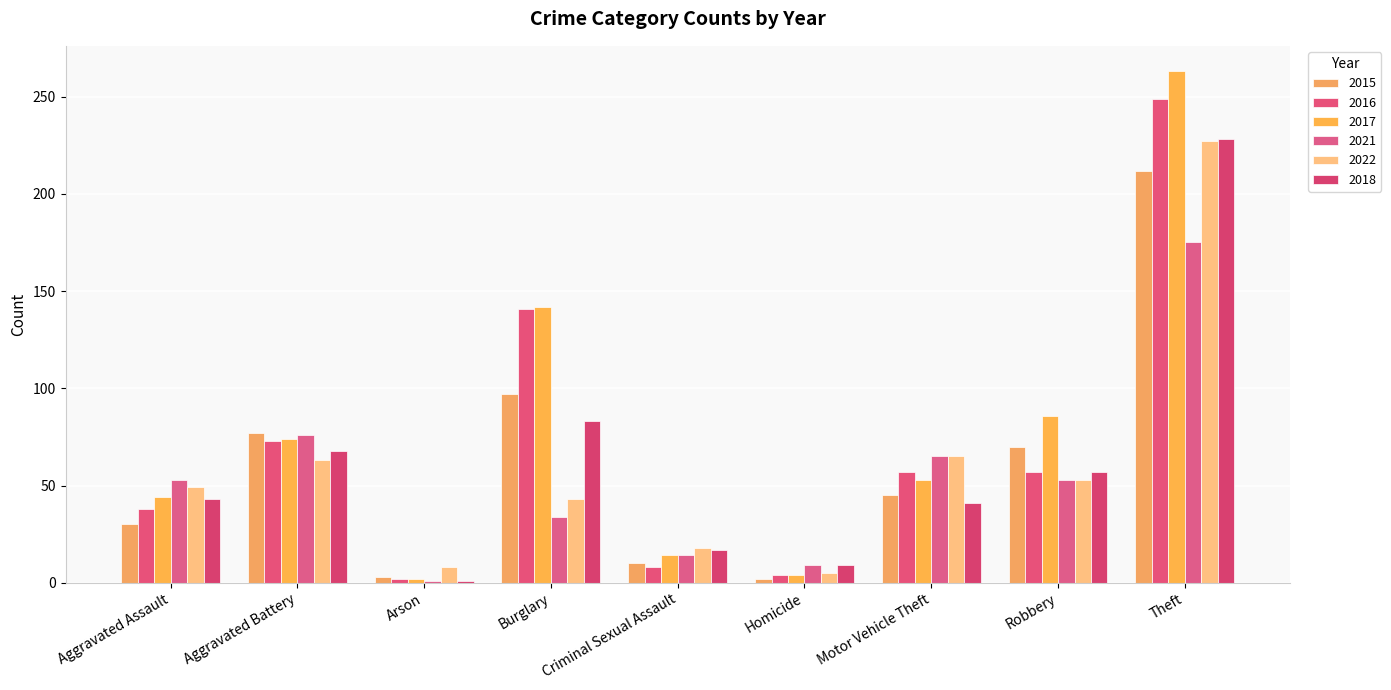

What is the label of the 9th bar from the left?

Theft